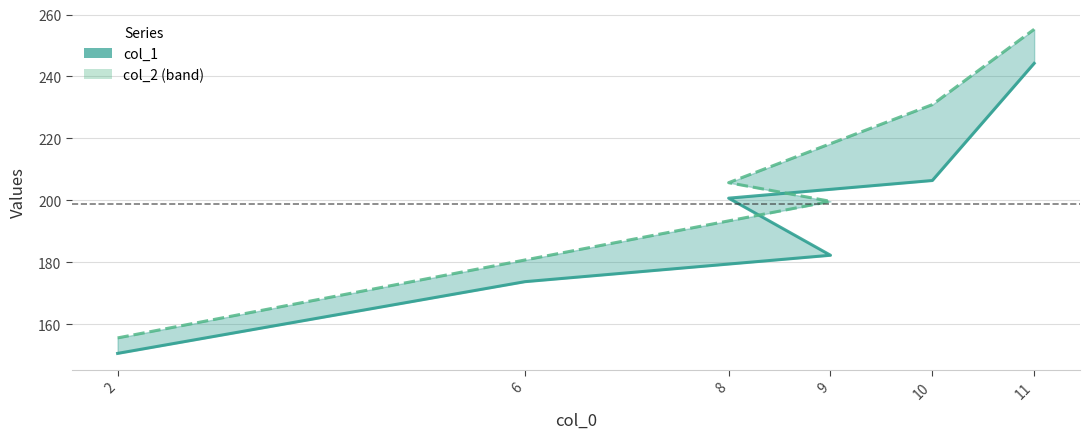

How many lines are shown in the chart?

1